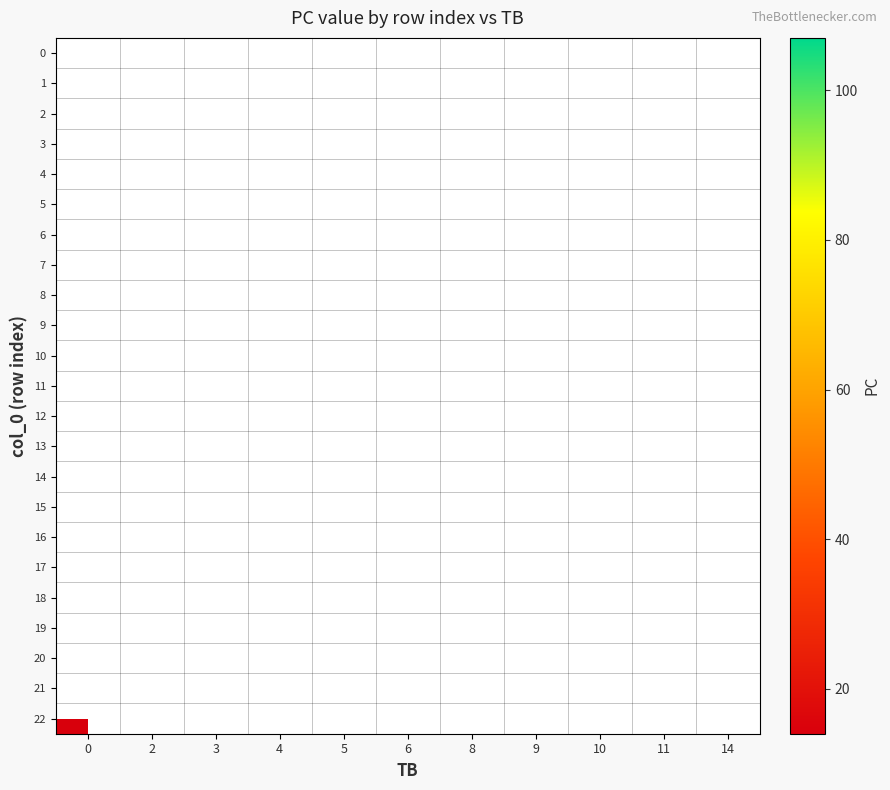

The value of 21 at 4 is 21.0. True or false?

True